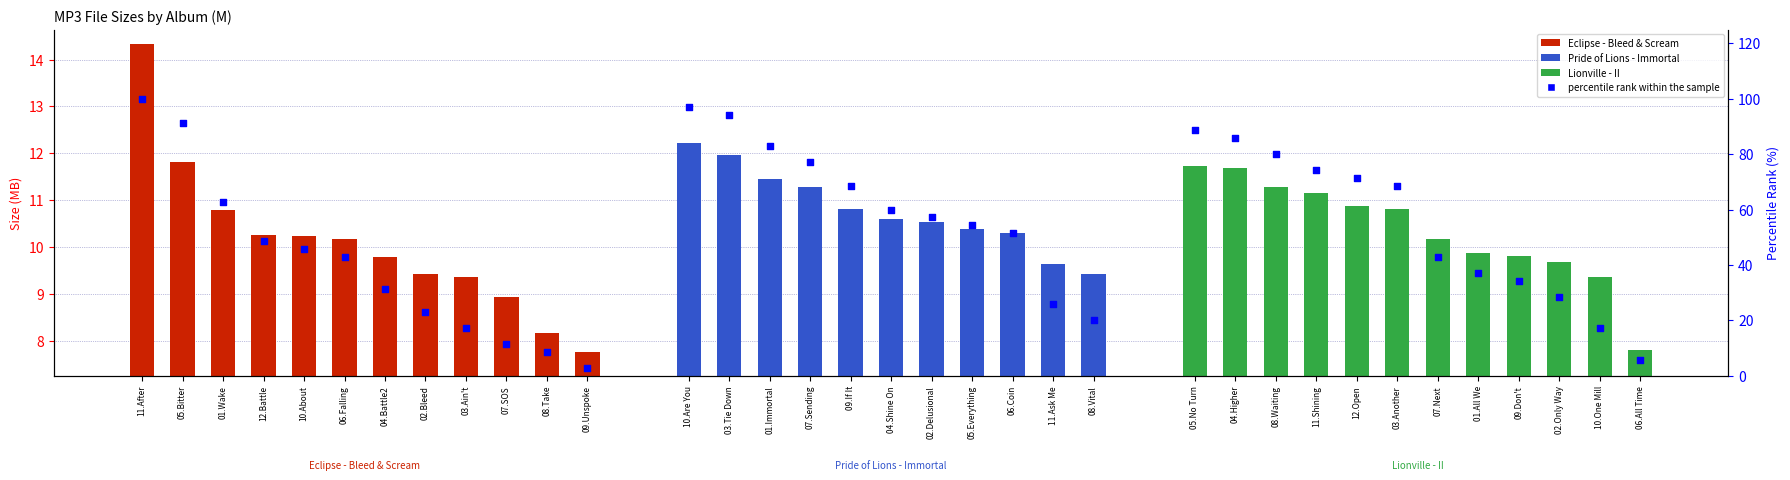

What is the change in value from 11.Ask Me to 05.No Turn?

+62.9